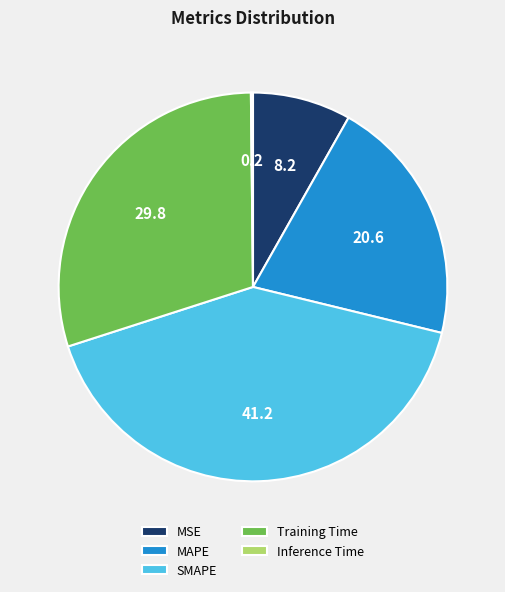

Is the sum of SMAPE and MAPE greater than half?

Yes